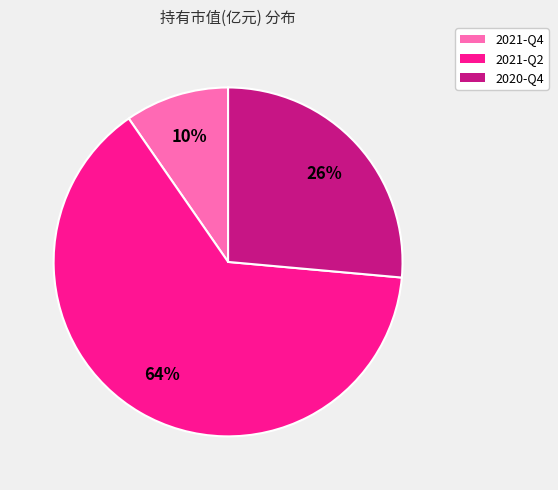

Does 2021-Q2 represent more than half of the total?

Yes